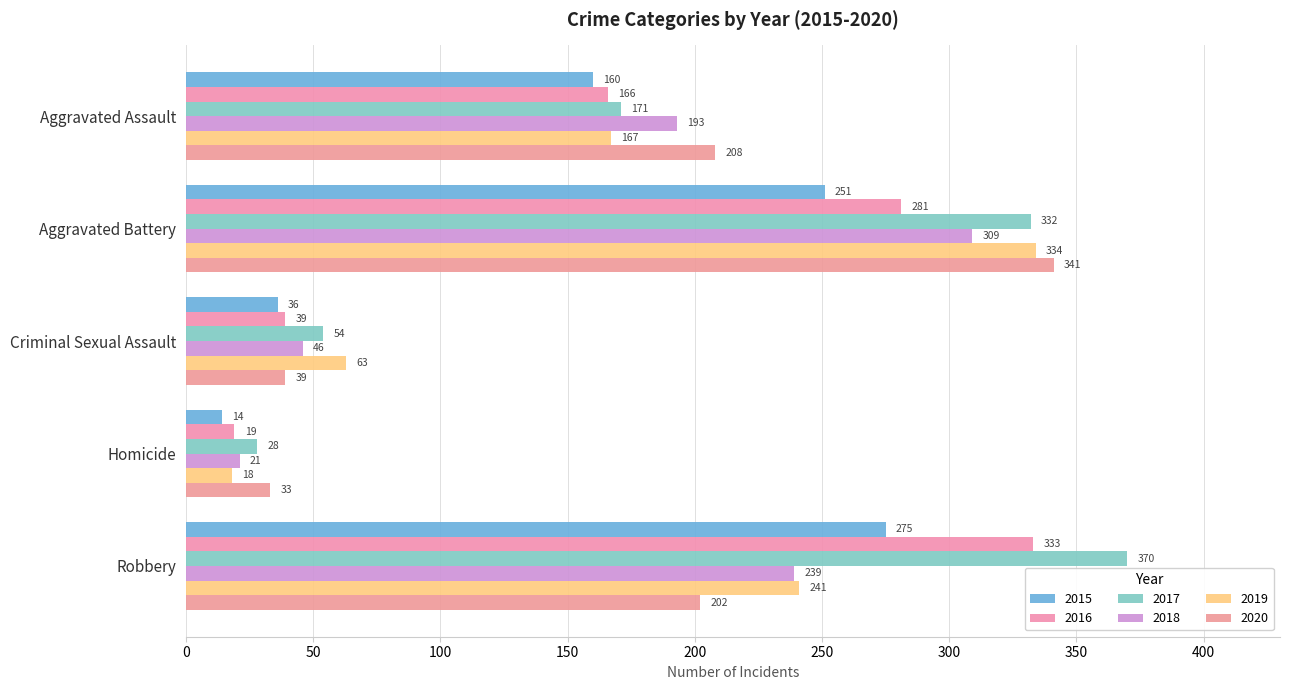

How many values in the 2018 series are below 193?

2